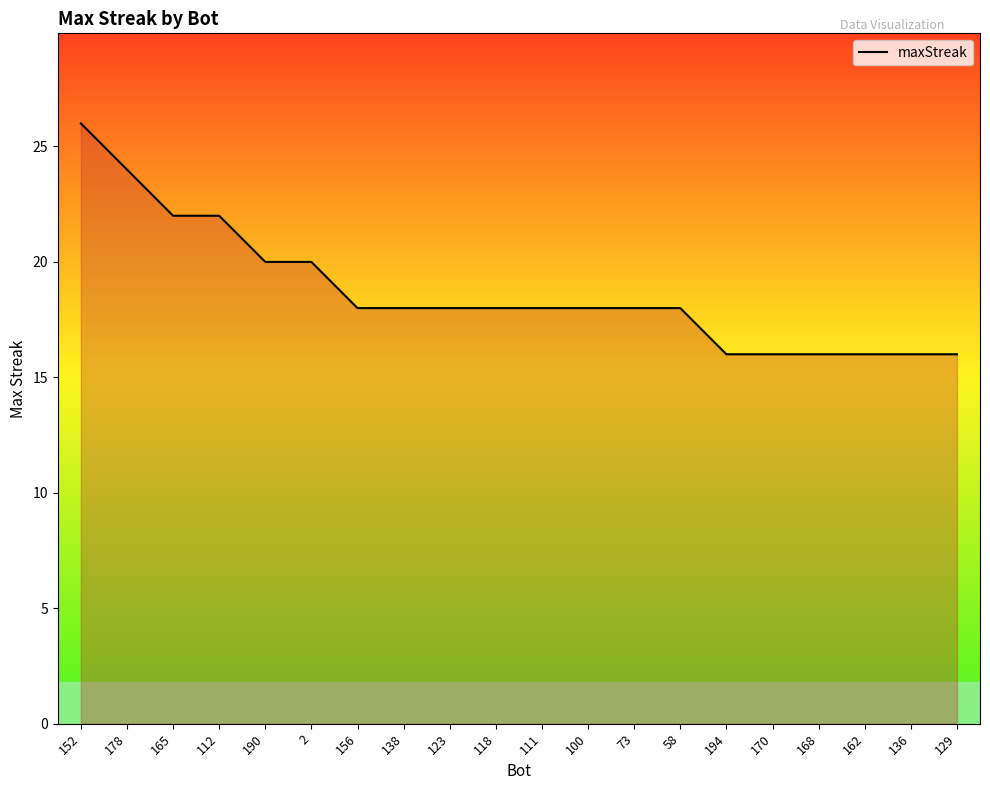

Reading right to left, extract all data points from this chart.

16	16	16	16	16	16	18	18	18	18	18	18	18	18	20	20	22	22	24	26